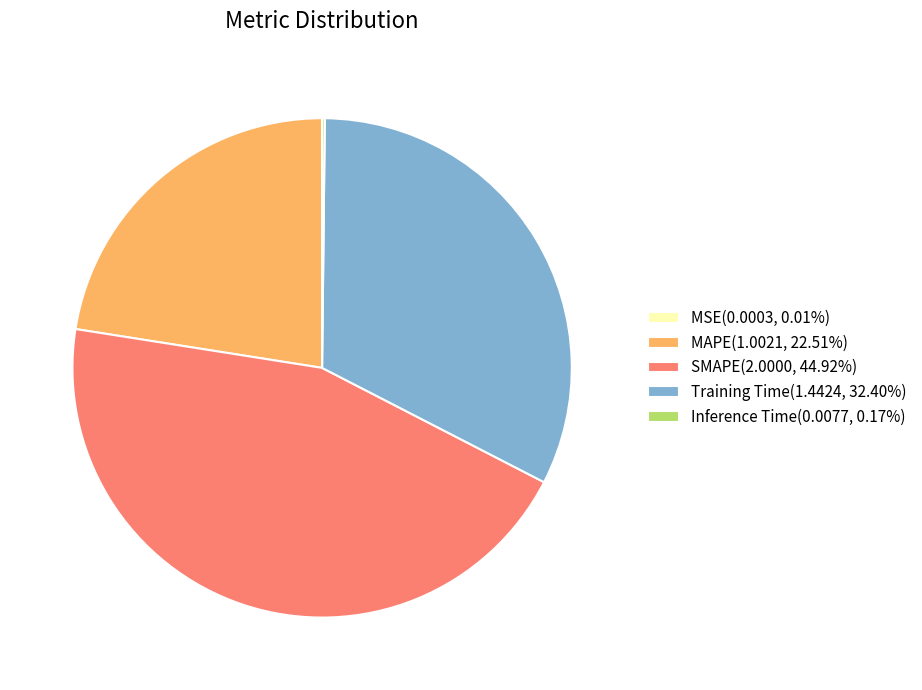

Does MAPE(1.0021, 22.51%) account for over 50% of the chart?

No